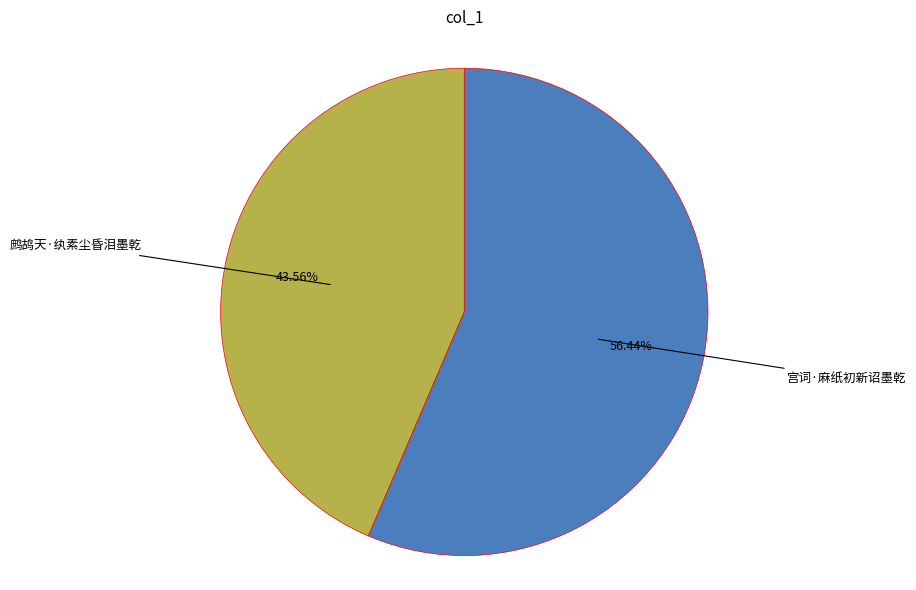

To the nearest percent, what is the average slice percentage?

50%